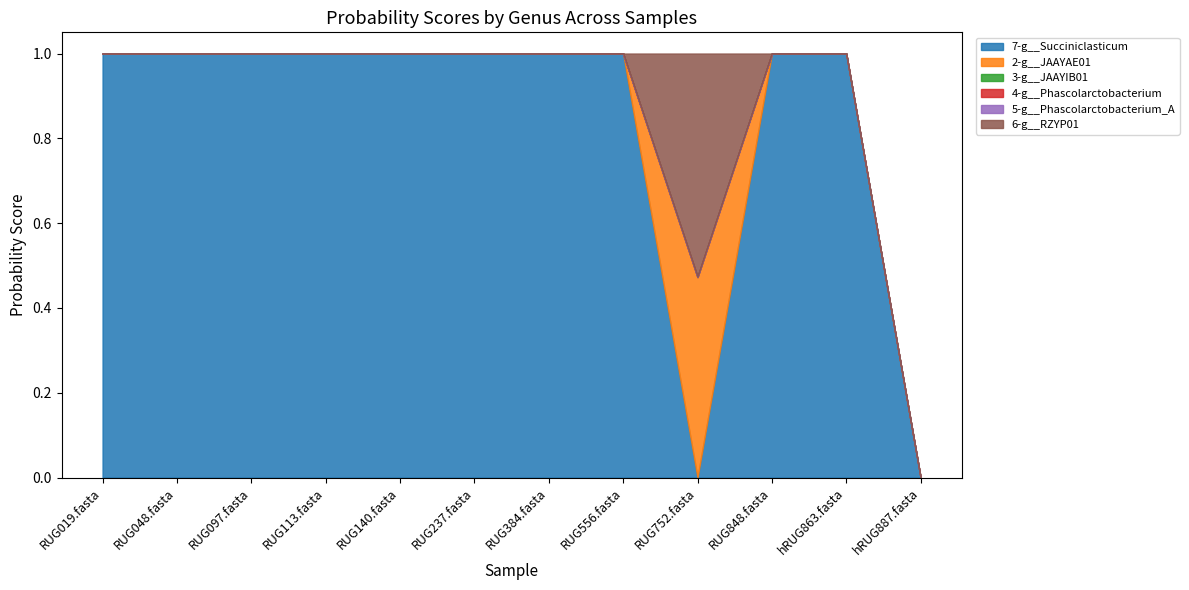

What position from the left is RUG237.fasta?

6